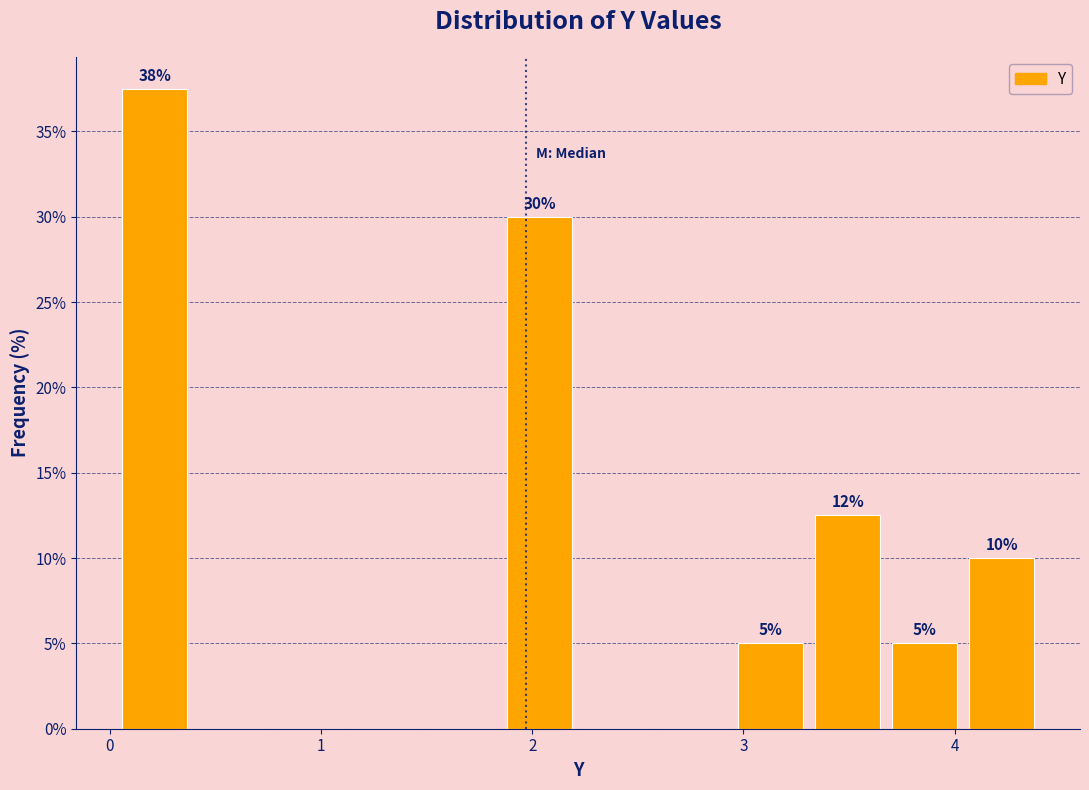

Read against the x-axis, roughly where is the centre of the tallest bar?

0.2